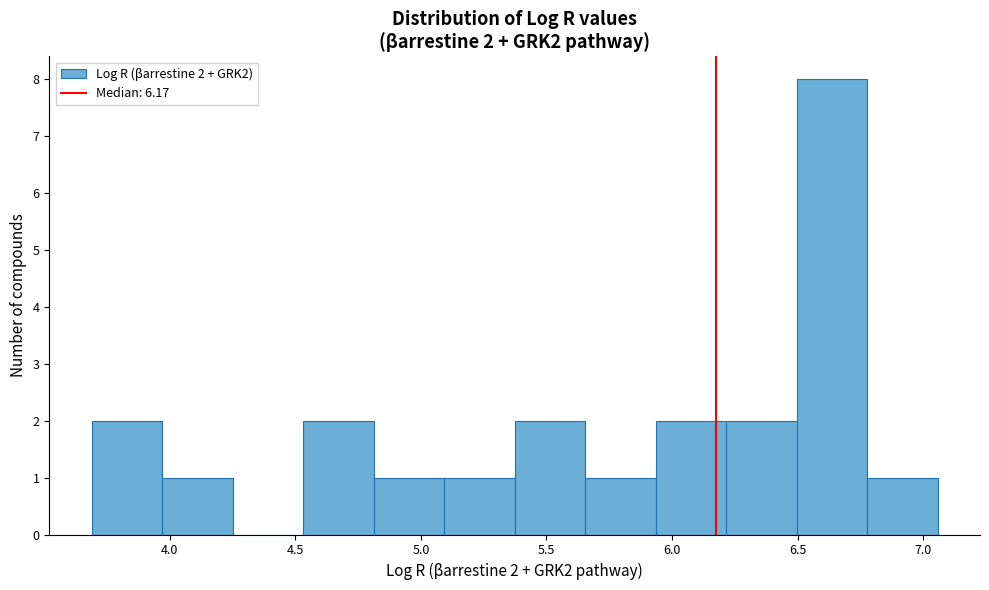

Which range on the x-axis has the tallest bar?

6.50 to 6.80